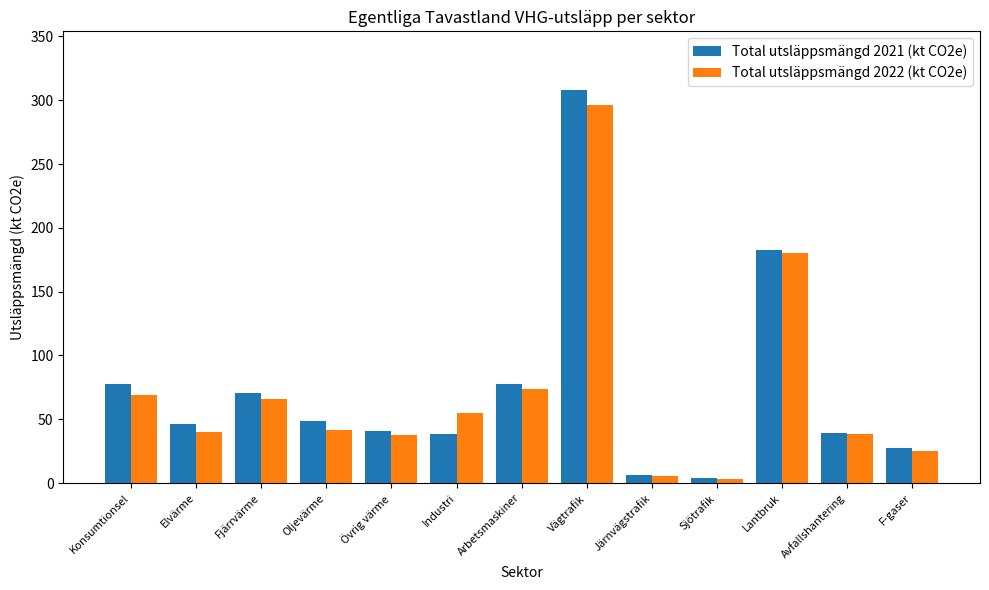

What is the total value across all series at Vägtrafik?

604.1